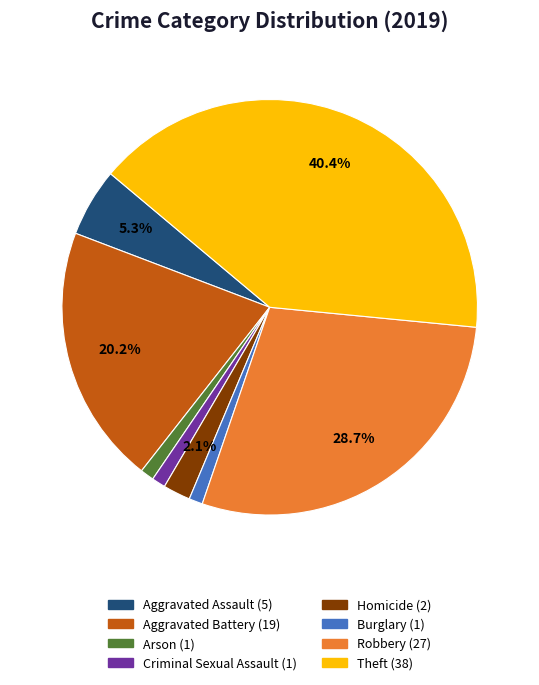

To the nearest percent, what portion does Arson represent?

1%